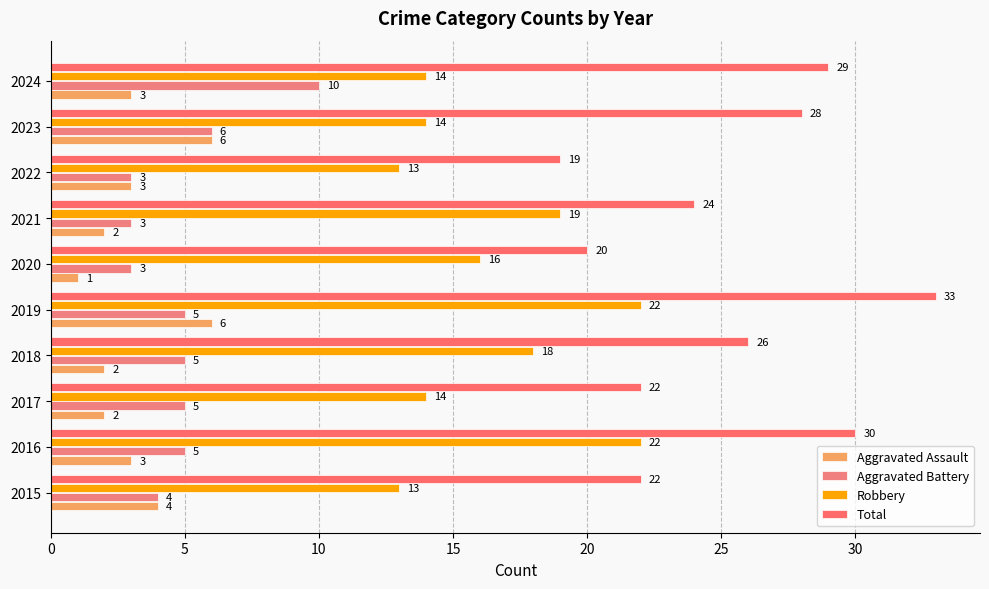

How many data points in Robbery are less than 16?

5